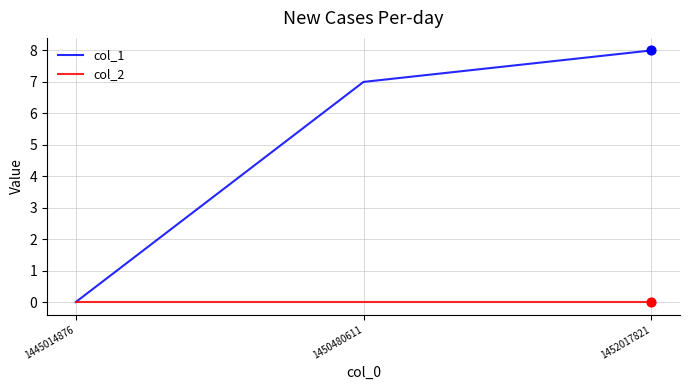

Which series changed the most between 1445014876 and 1450480611?

col_1